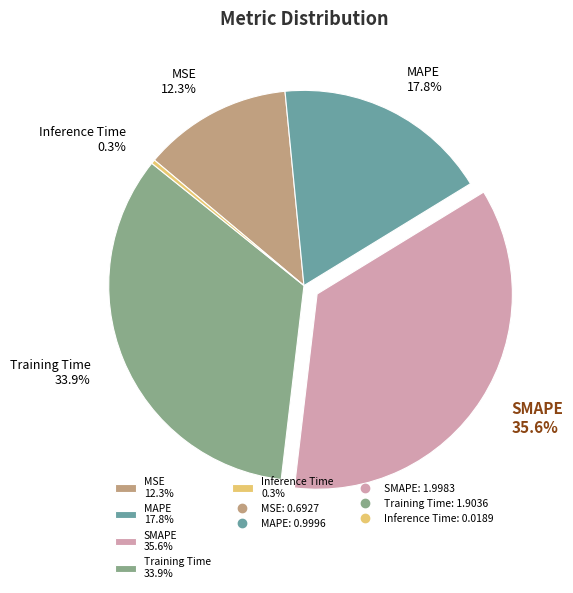

Between Inference Time 0.3% and Training Time 33.9%, which is larger?

Training Time 33.9%